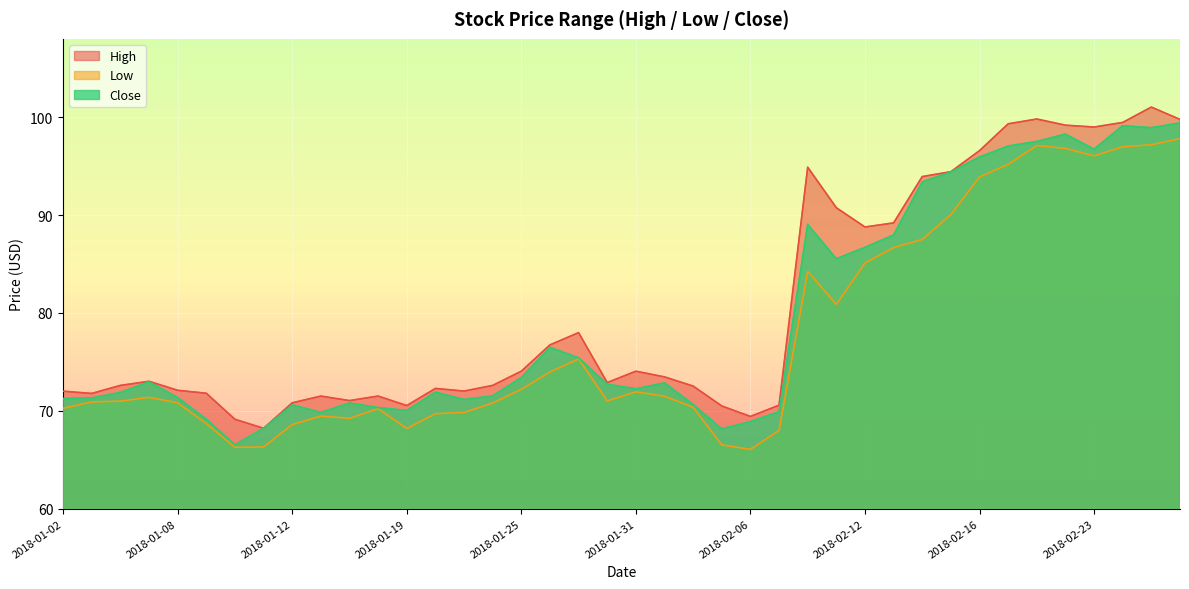

At which category does High reach its first local peak?

2018-01-05